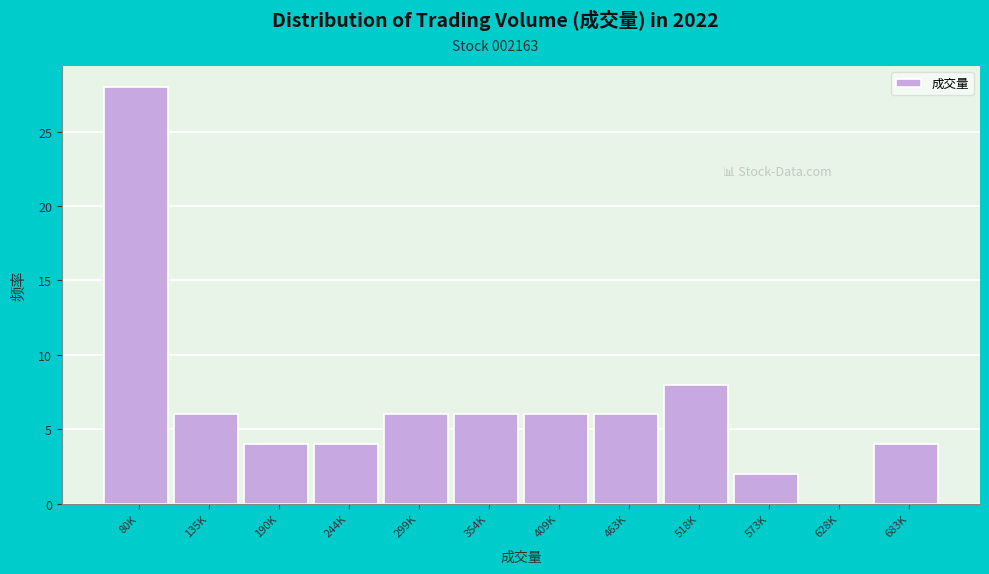

Reading right to left, list all the values displayed in this chart.

683K=4	628K=0	573K=2	518K=8	463K=6	409K=6	354K=6	299K=6	244K=4	190K=4	135K=6	80K=28